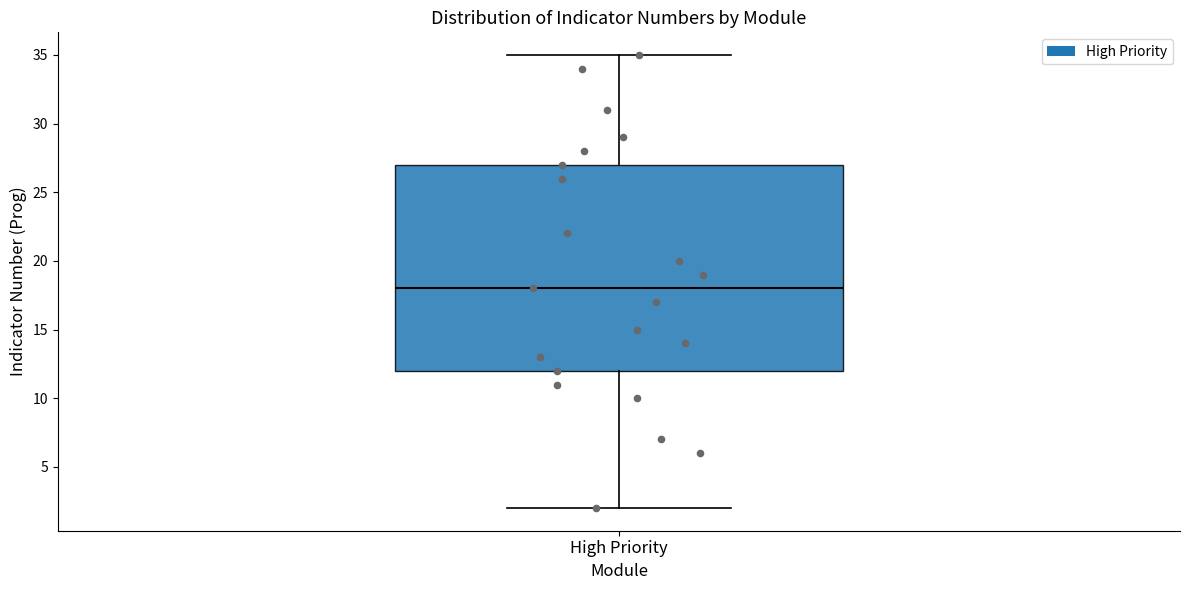

Read this box plot against the y-axis: the position of the median line, the range covered by the box, and the ends of both whiskers. The values are not printed on the chart, so give them approximately, as read against the axis.

median 18, box 12 to 27, whiskers 2 to 35